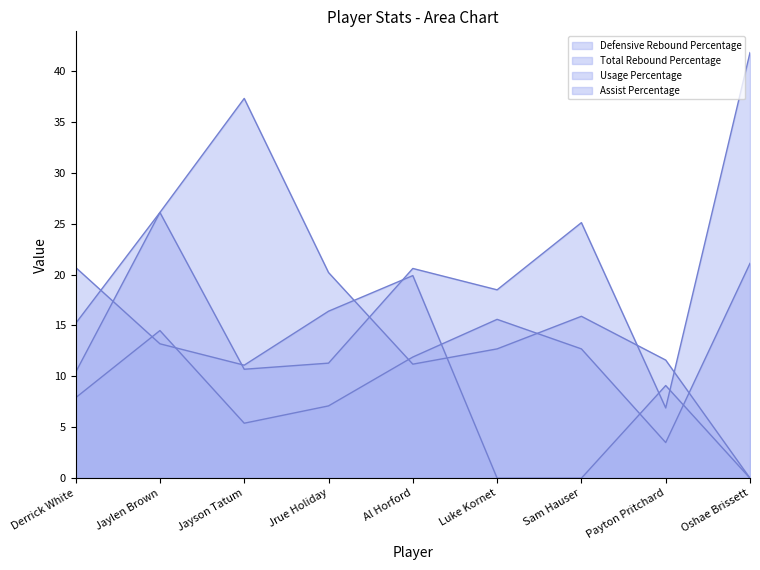

At which label does Defensive Rebound Percentage first exceed 18?

Jaylen Brown